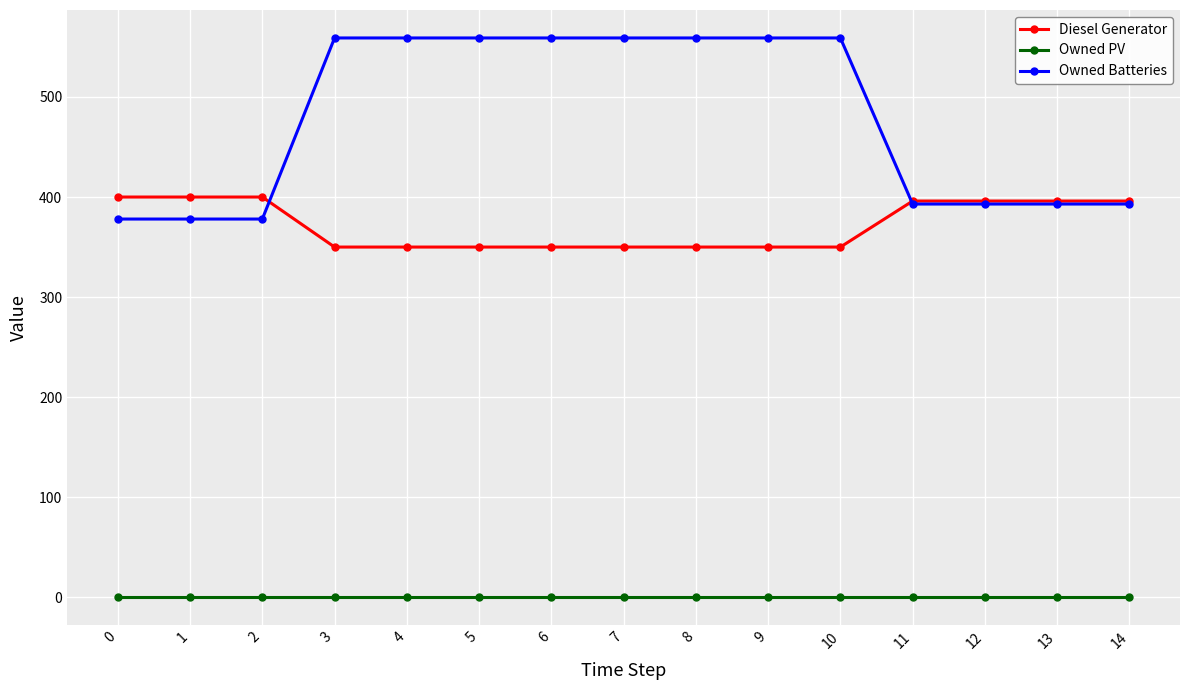

Is it true that Owned Batteries equals 587 at 1?

False